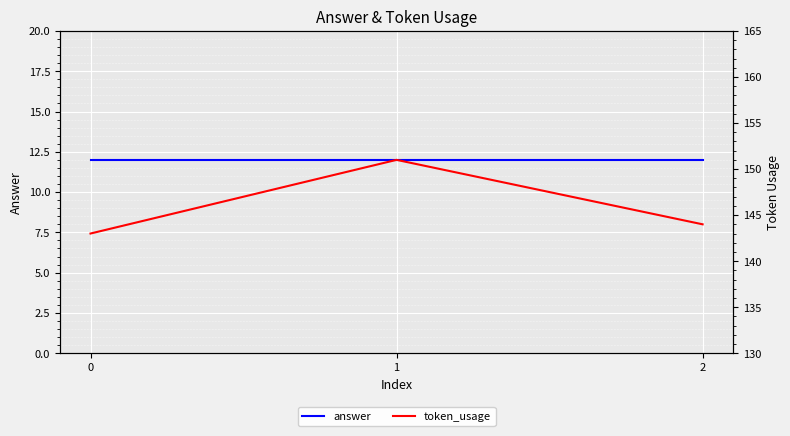

Rank the series by their average value, from highest to lowest.

token_usage, answer